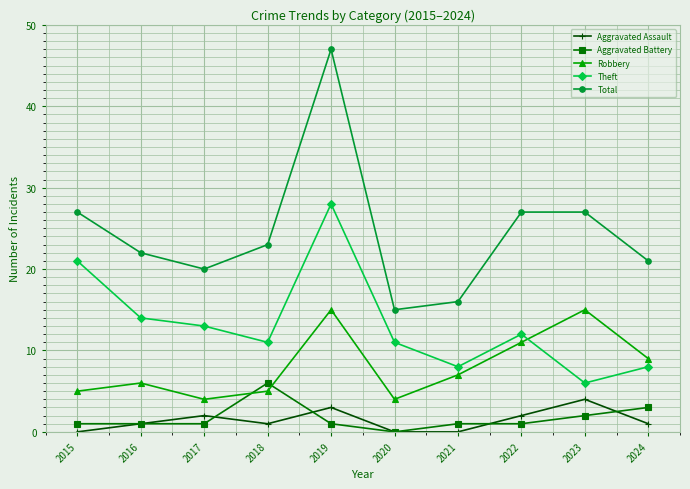

Rank the series by their maximum value, from lowest to highest.

Aggravated Assault, Aggravated Battery, Robbery, Theft, Total